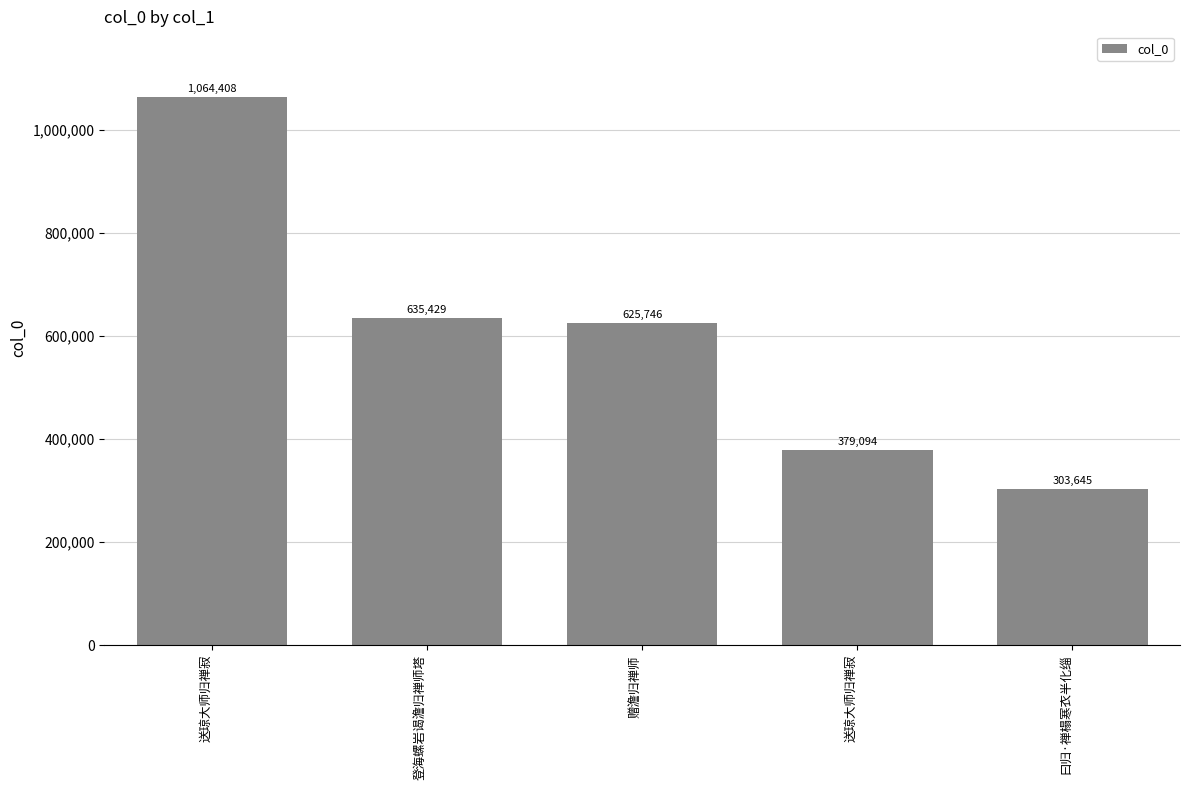

Does the chart contain any negative values?

No